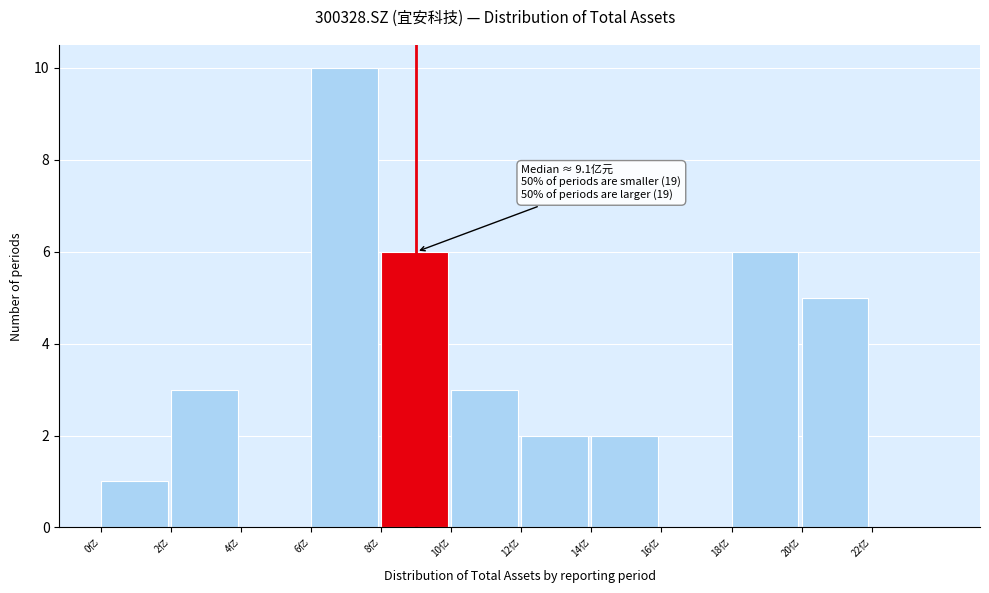

Over which range of the x-axis is the bar tallest?

6 to 8